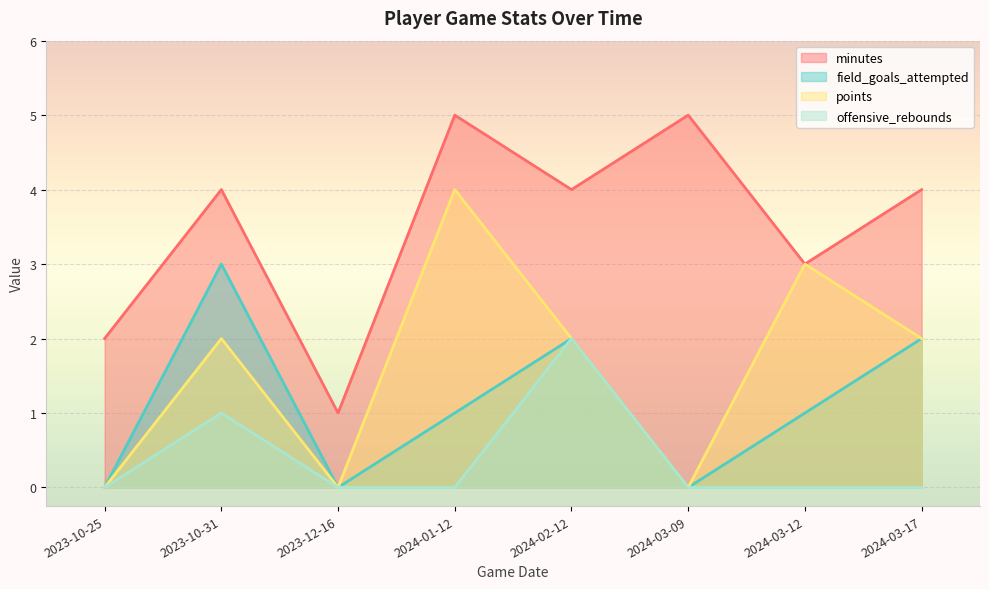

What is the difference between the maximum and minimum values in the offensive_rebounds series?

2